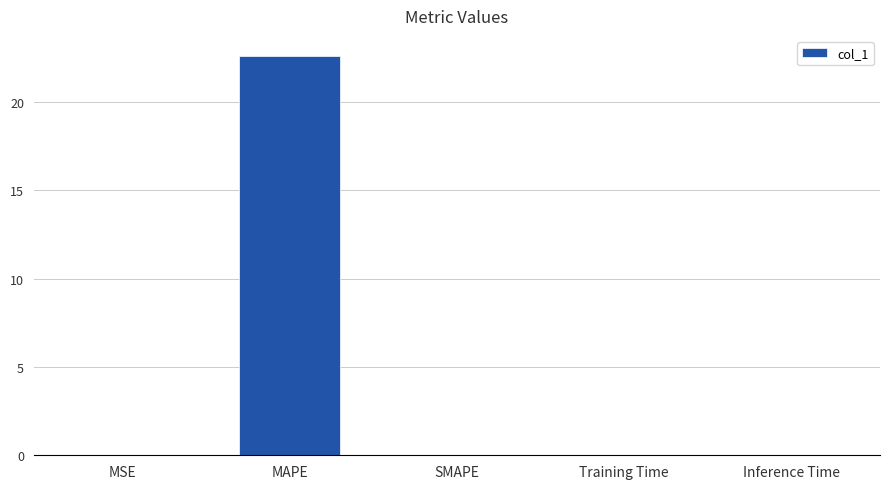

What is the maximum value shown in the chart?

22.6